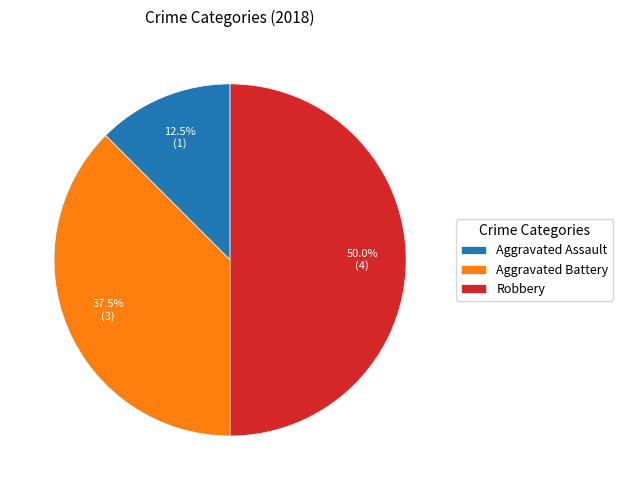

The Robbery slice represents 50% of the pie. True or false?

True